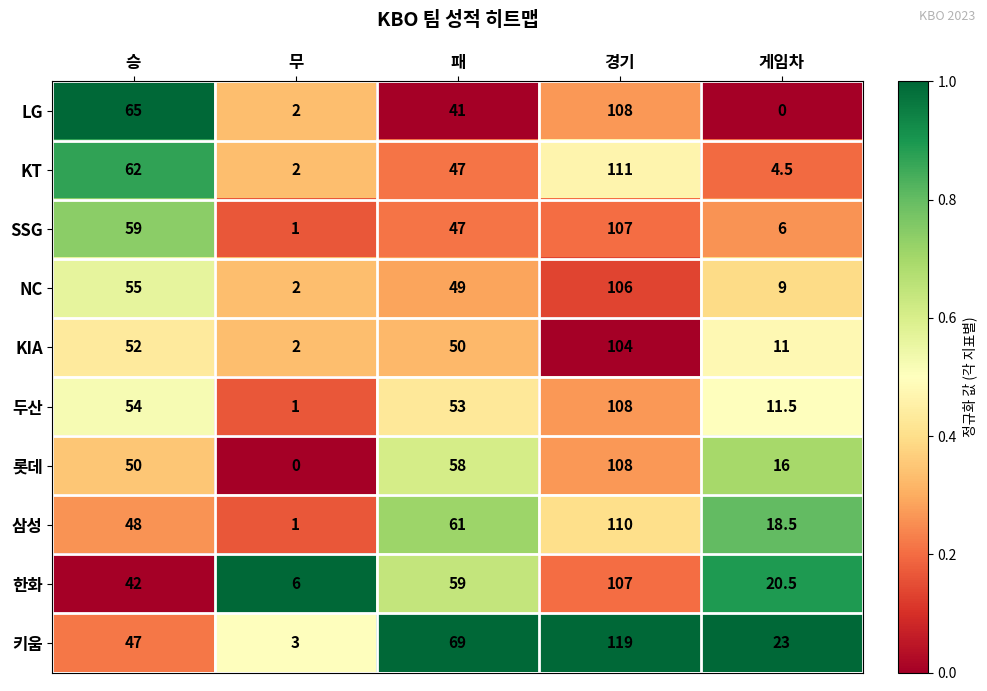

Rank the categories by NC value from lowest to highest.

무, 게임차, 패, 승, 경기